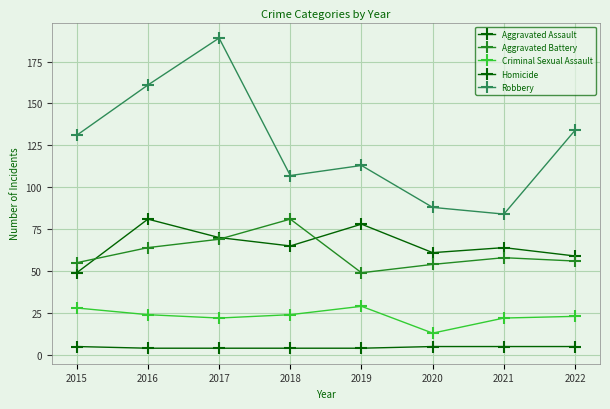

How many data points in Aggravated Assault are less than 65?

4